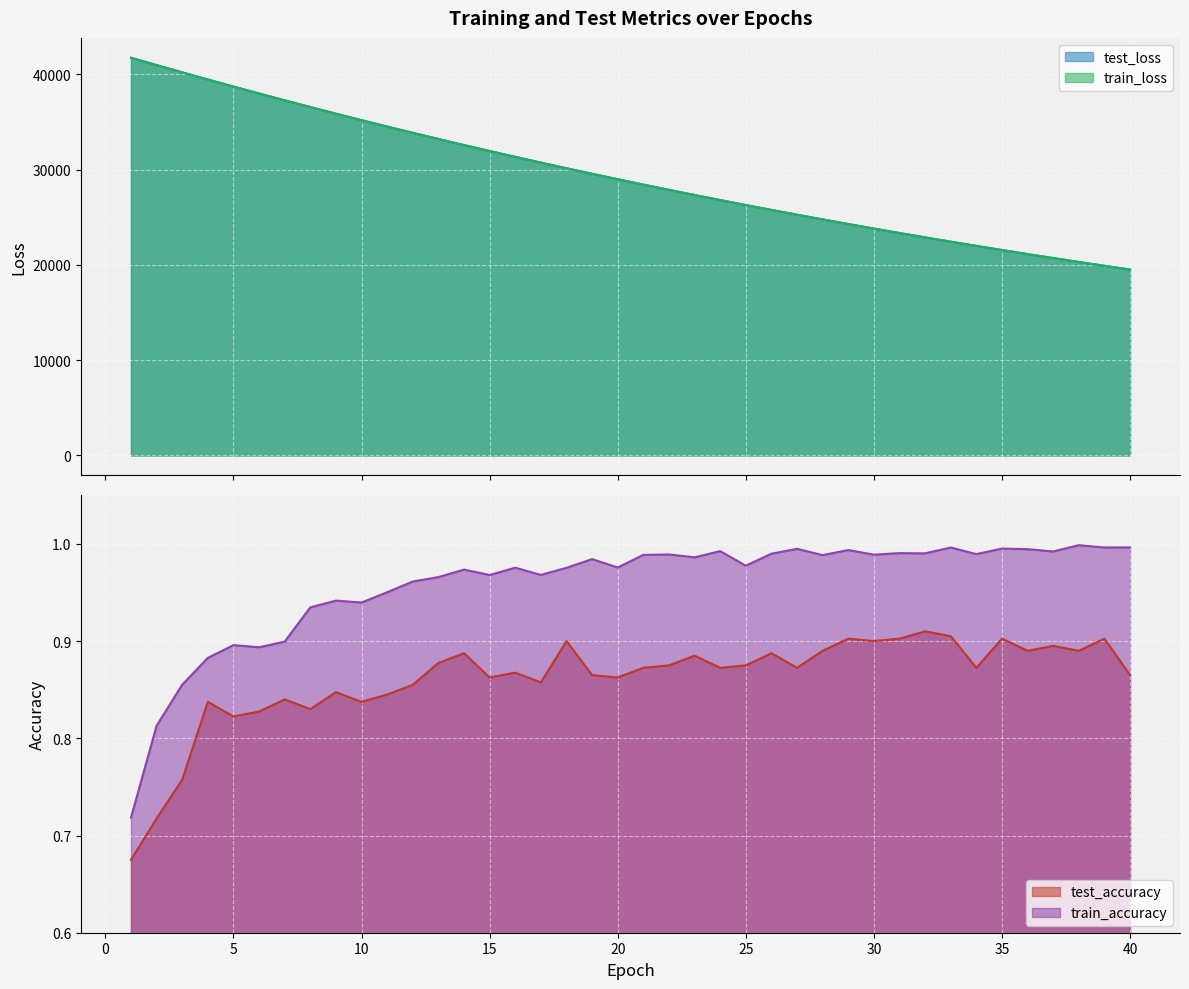

True or false: test_accuracy and train_loss intersect in this chart.

False